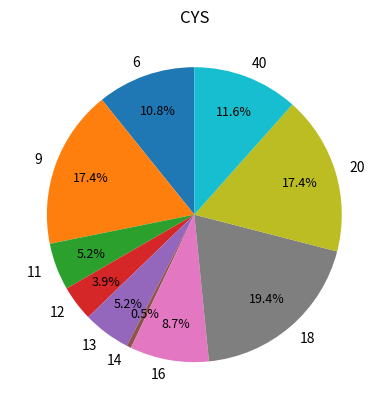

How many slices are in this pie chart?

10